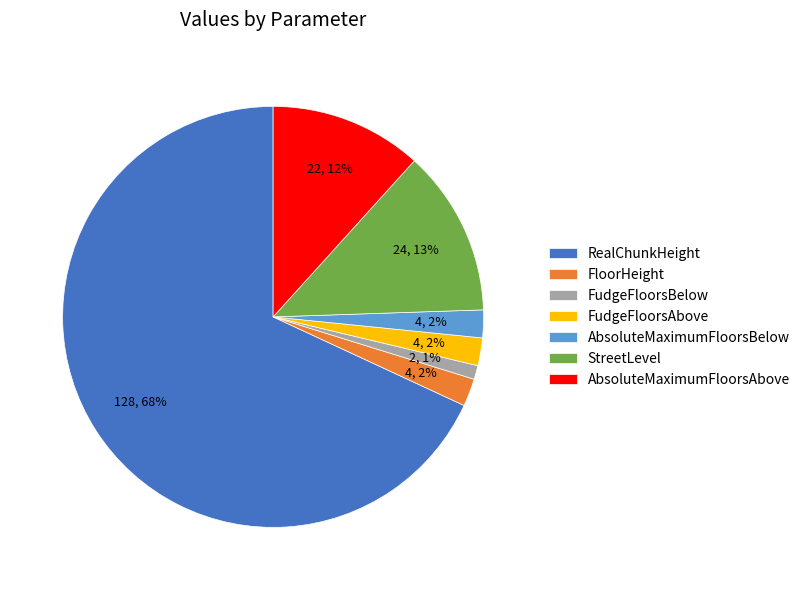

To the nearest percent, what percentage of the pie is StreetLevel?

13%